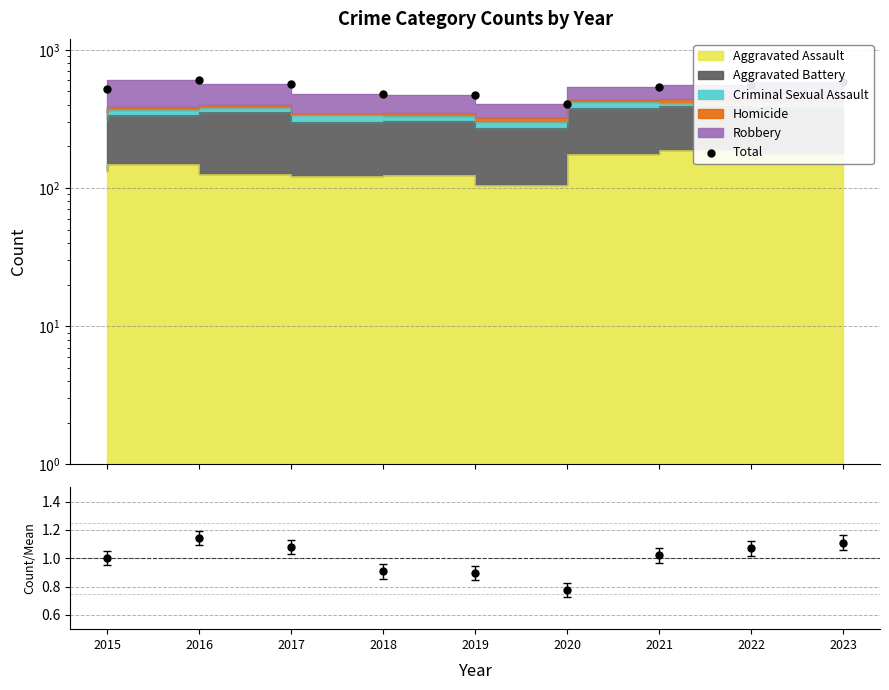

Which series contains the lowest Y value?

Total/Mean